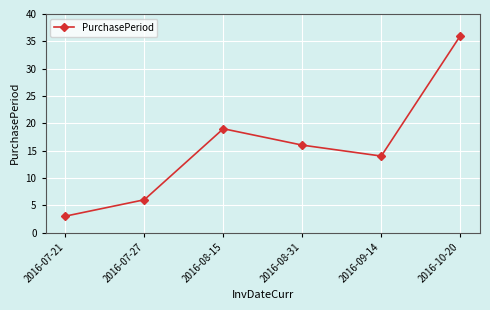

What is the ratio of the value at 2016-10-20 to the value at 2016-08-31?

2.2